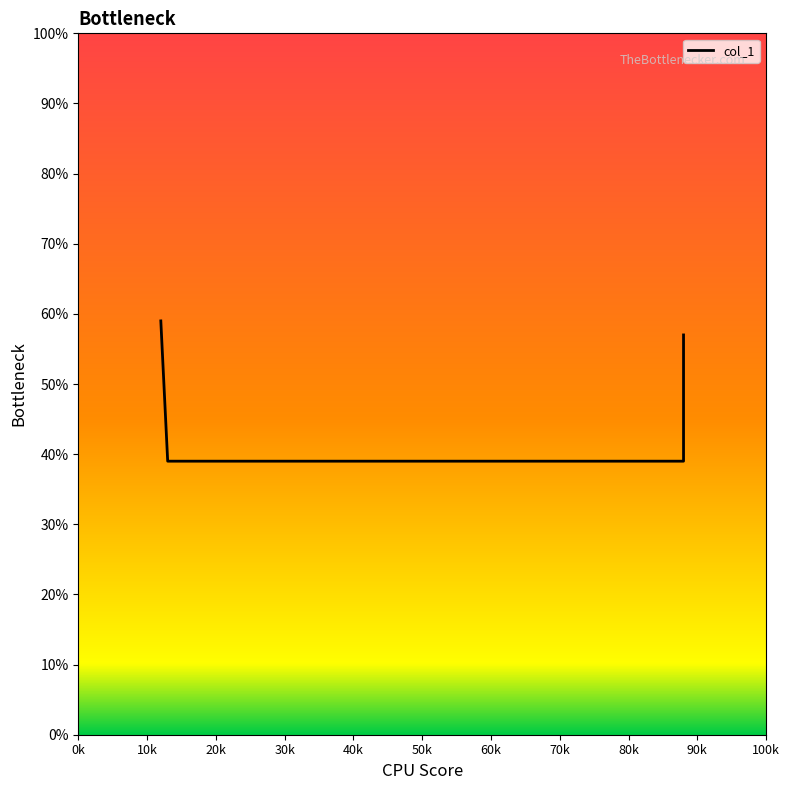

The value at 20k is 0.5. True or false?

False